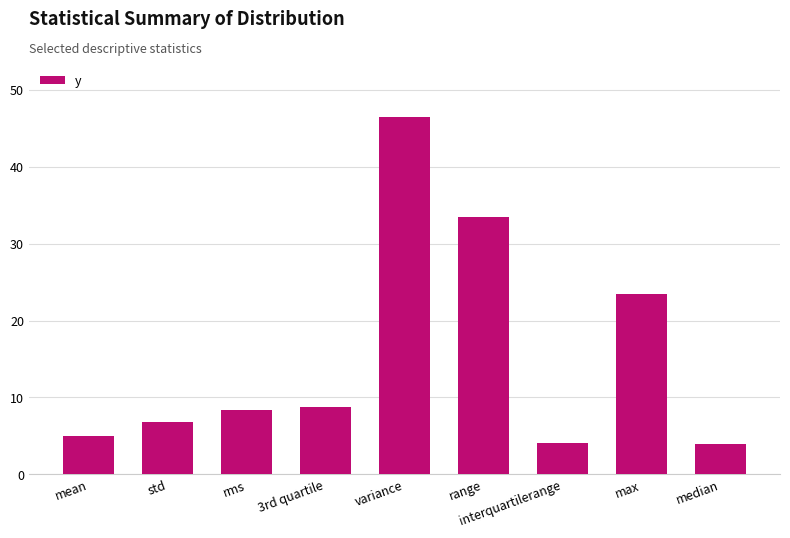

At which category does the chart reach its peak across all series?

variance